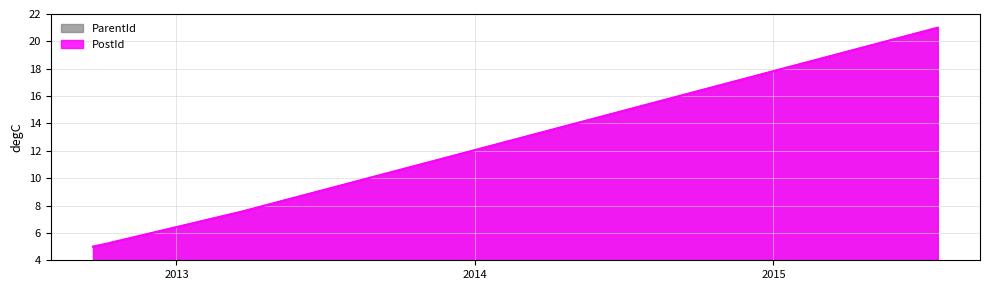

Is it true that PostId equals 17.2 at 2013-12-06?

False